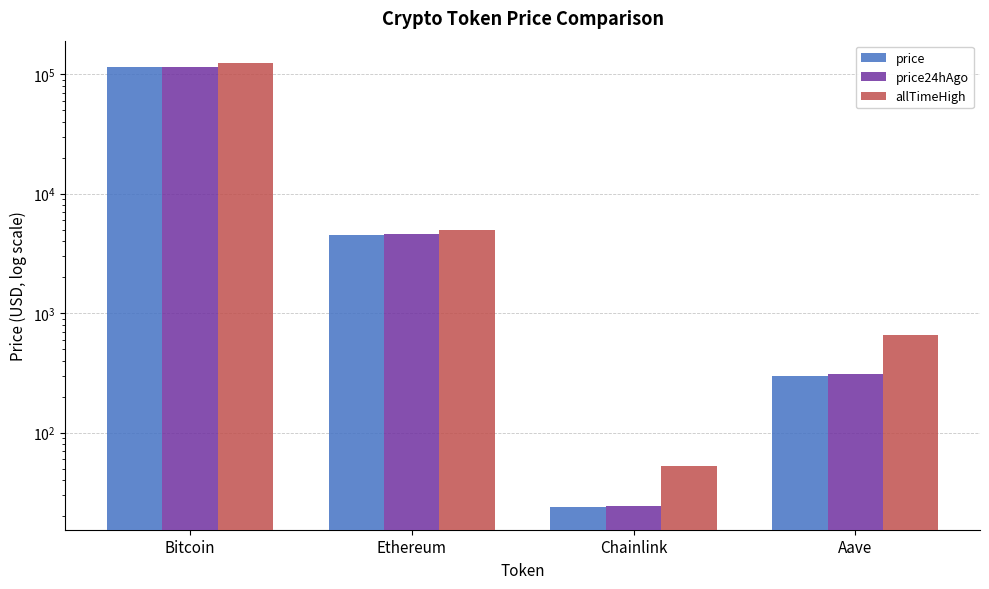

How many values in the price24hAgo series are below 4616?

2